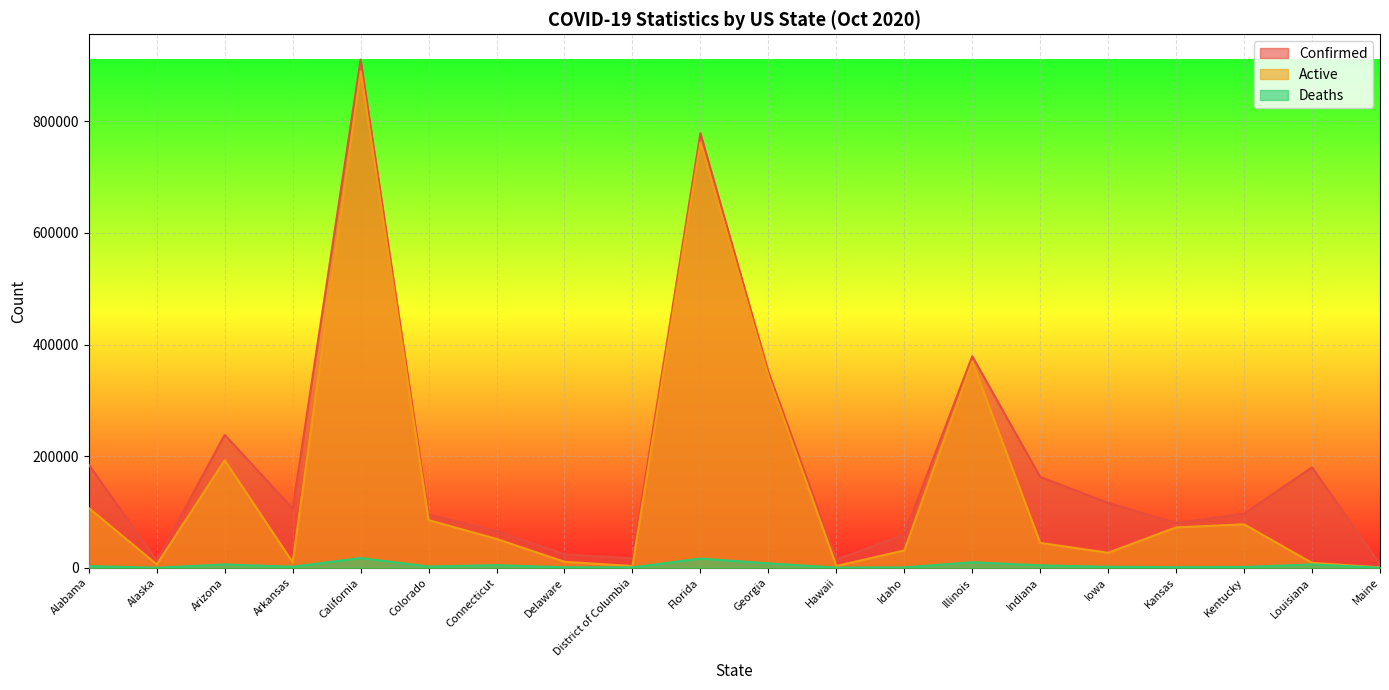

How many values in the Confirmed series are below 106115?

10